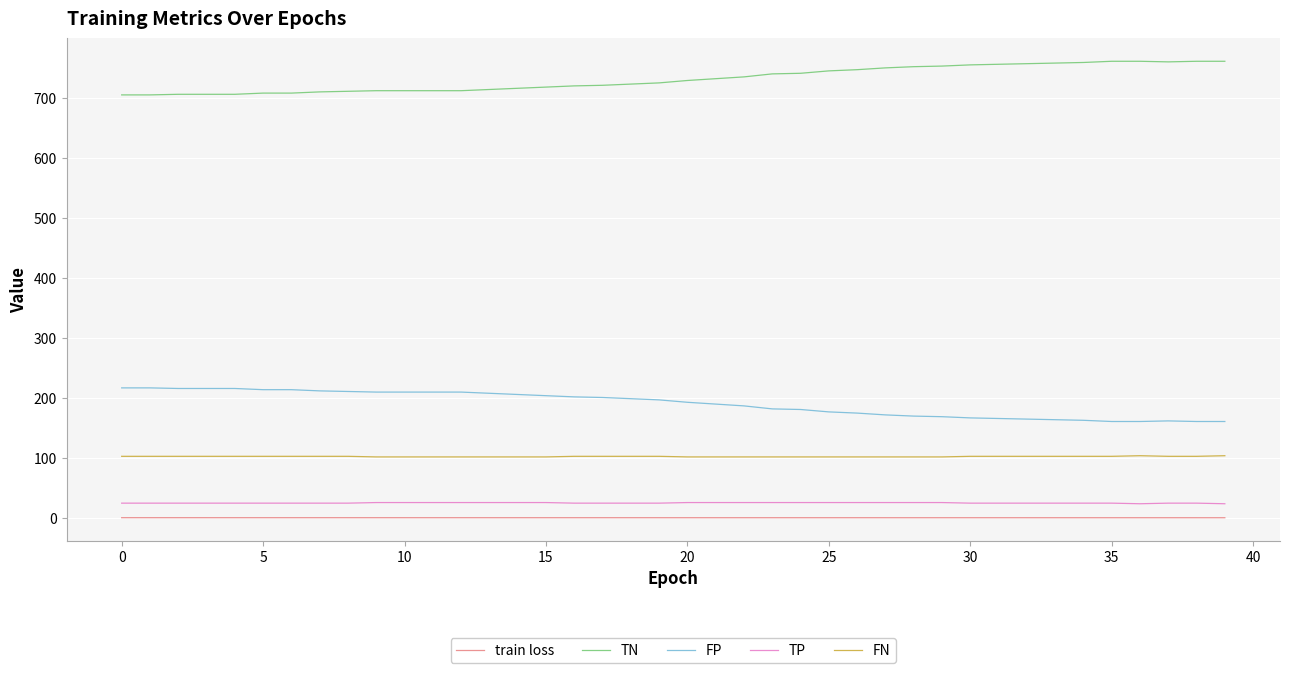

Does the chart have visible grid lines?

Yes